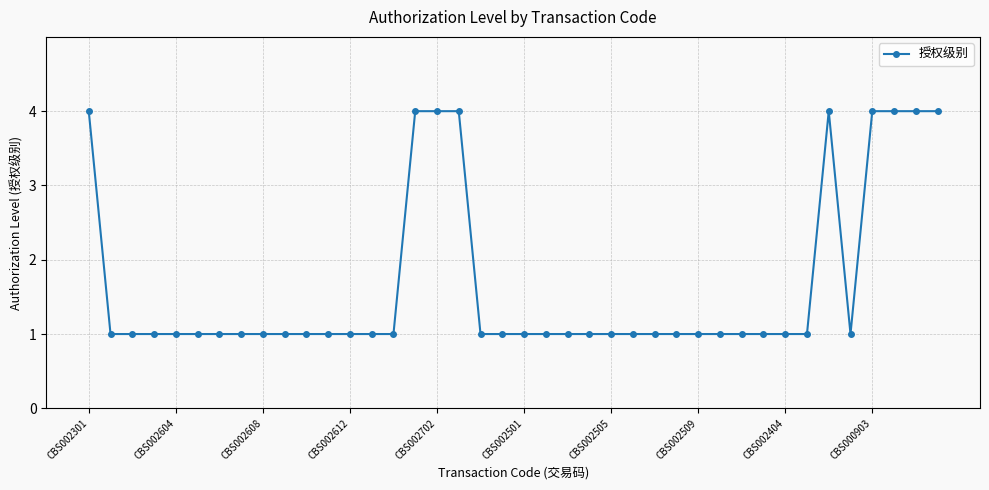

What is the difference between the maximum and second lowest values?

3